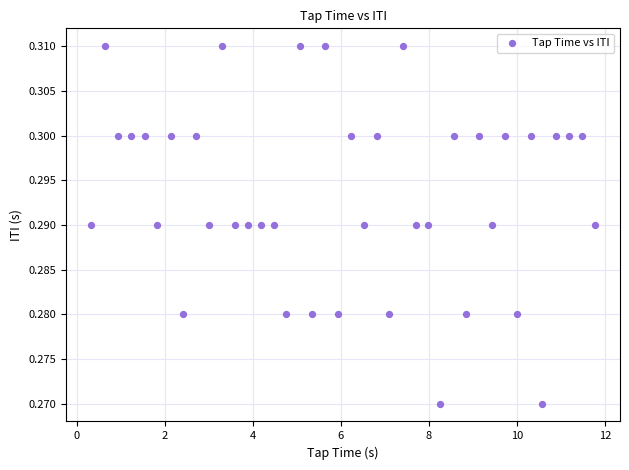

What is the range of X values (max minus min)?

11.4